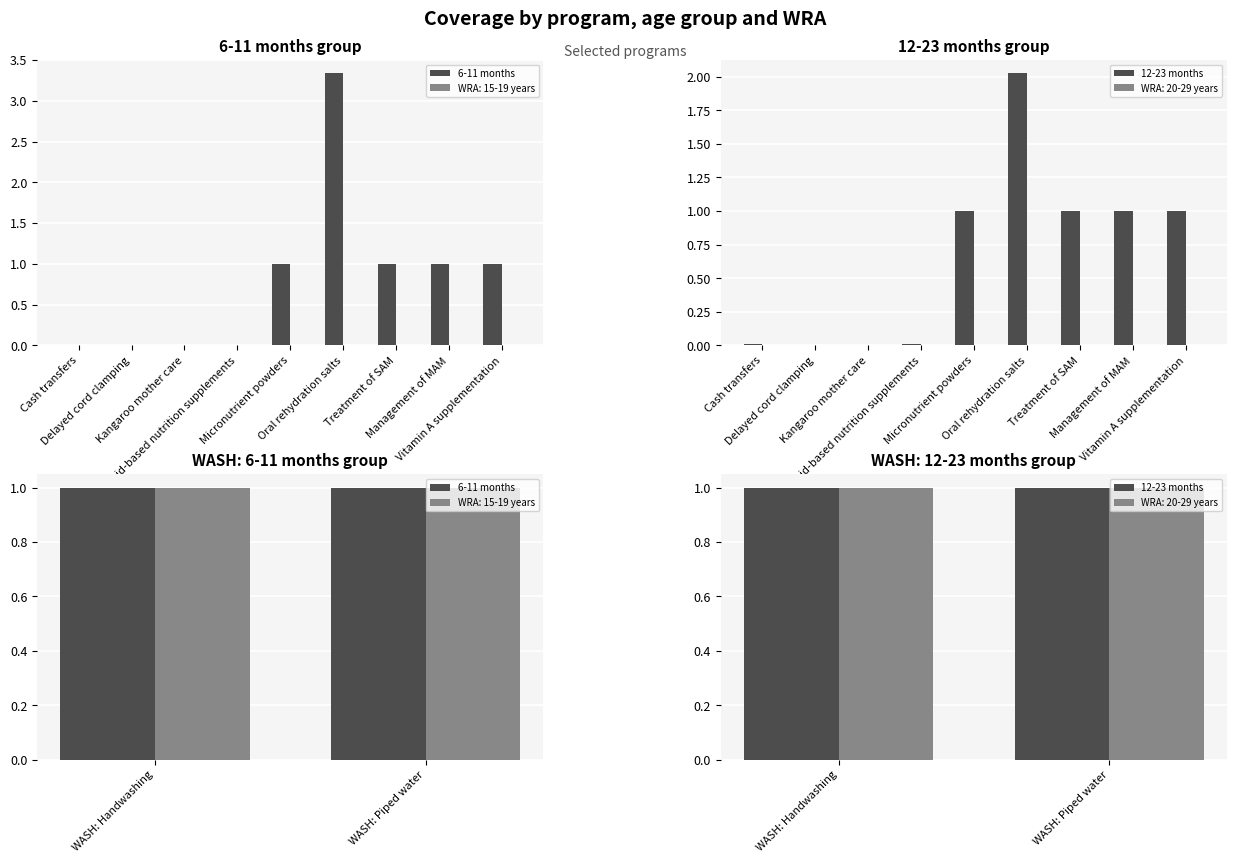

Where is 6-11 months nearest to the value 1?

4